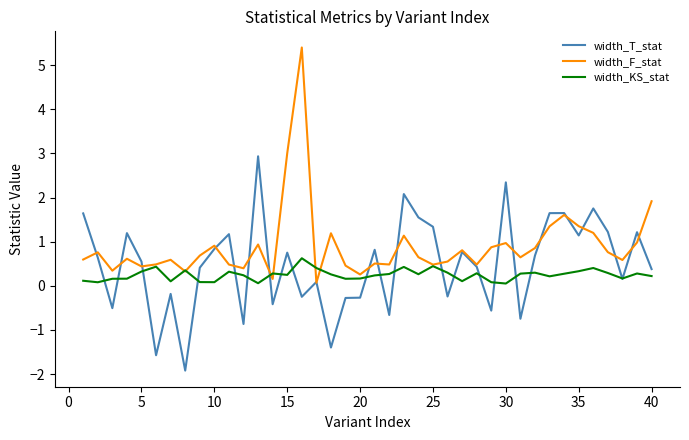

List the series in order of their peak value, highest first.

width_F_stat, width_T_stat, width_KS_stat